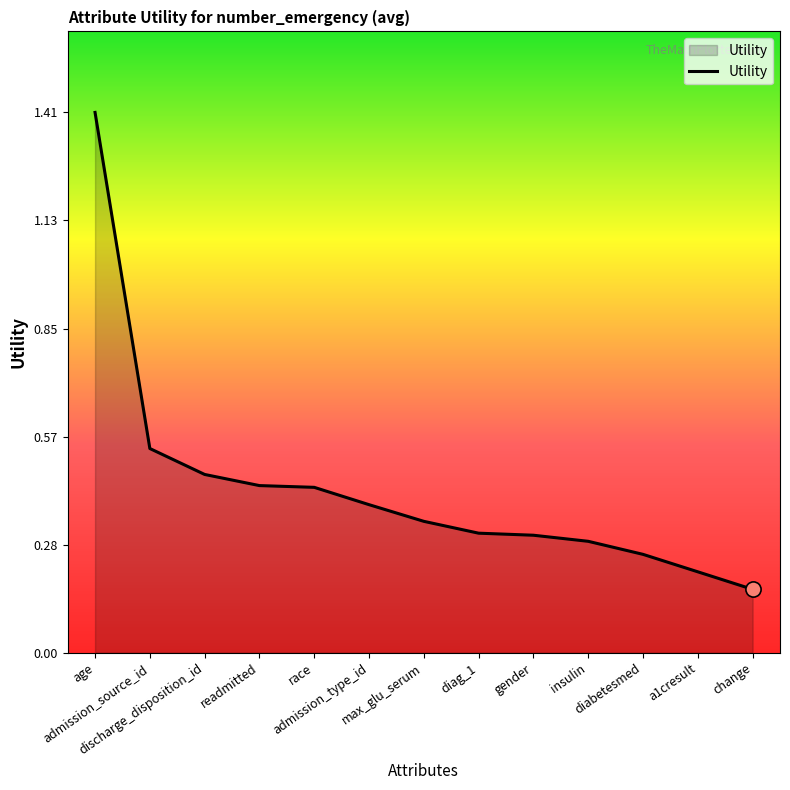

What is the difference between the maximum and minimum values?

1.2